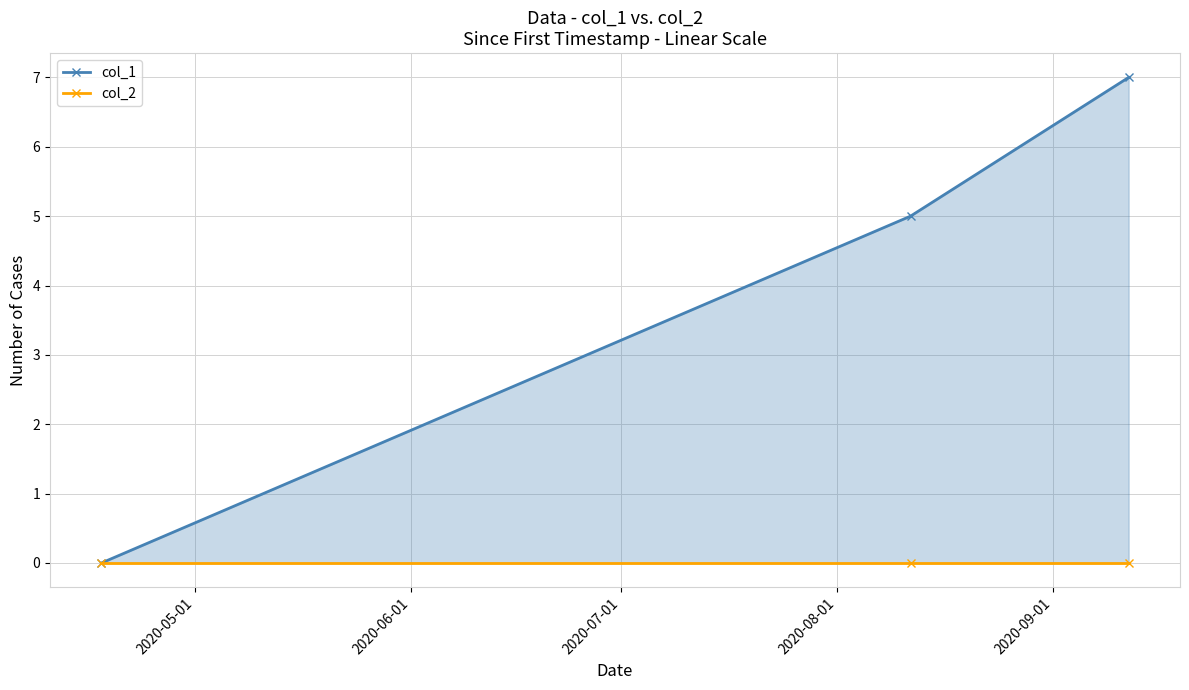

How many data points in col_1 are above 5?

1